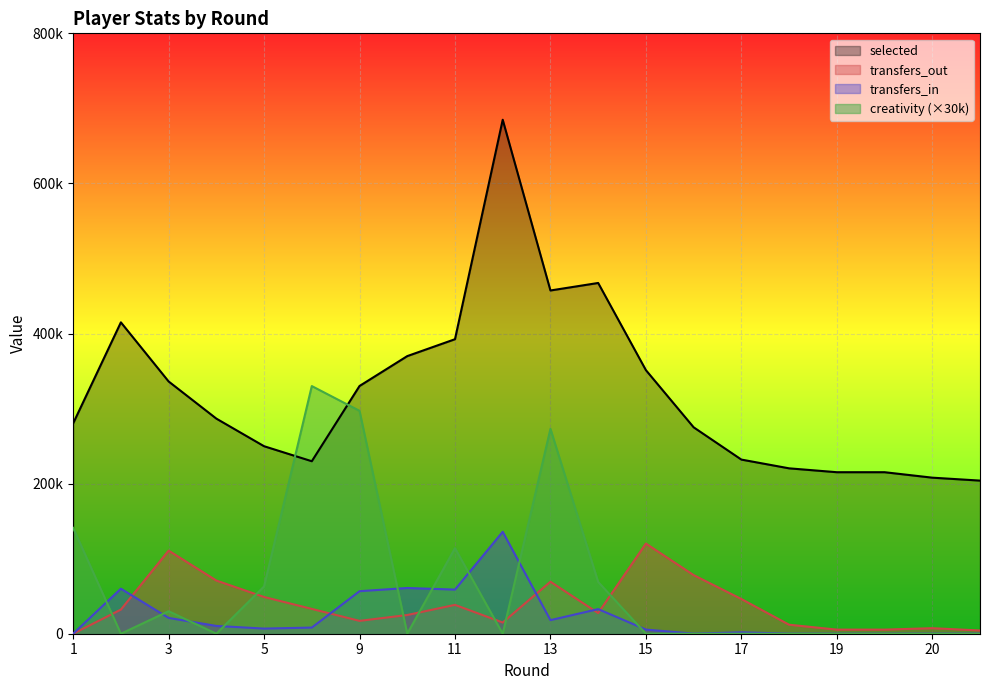

Which series changed the most between 4 and 15?

selected